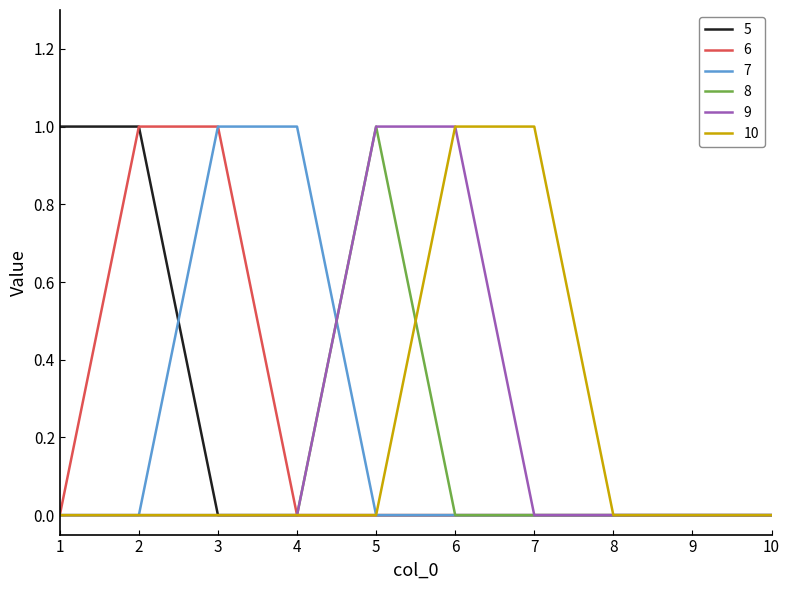

The 5 series shows 1 at 2. True or false?

True